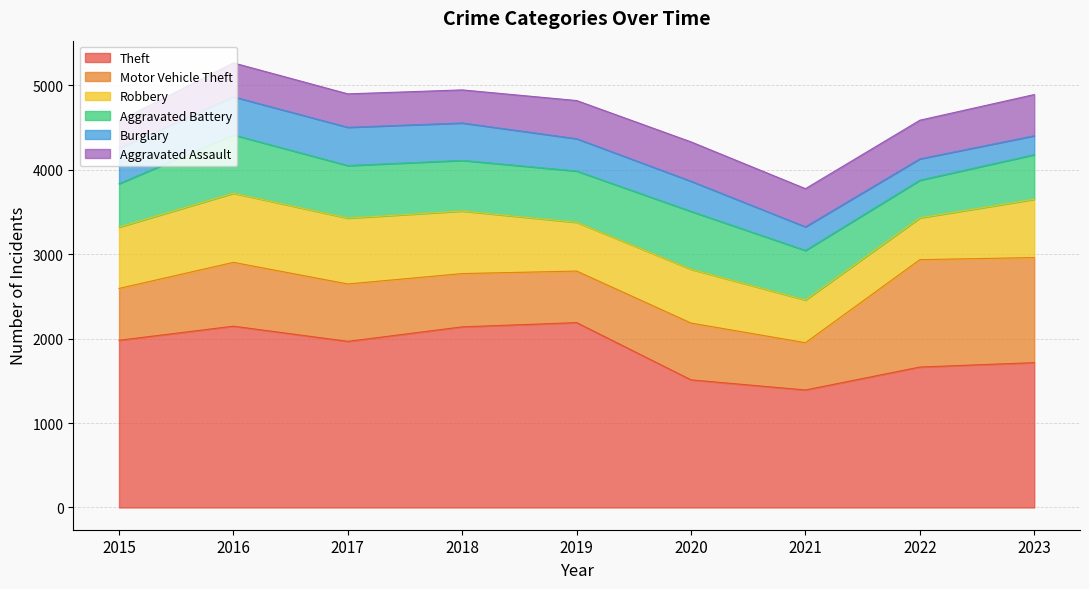

What is the difference between the maximum and second lowest values in the Aggravated Assault series?

96